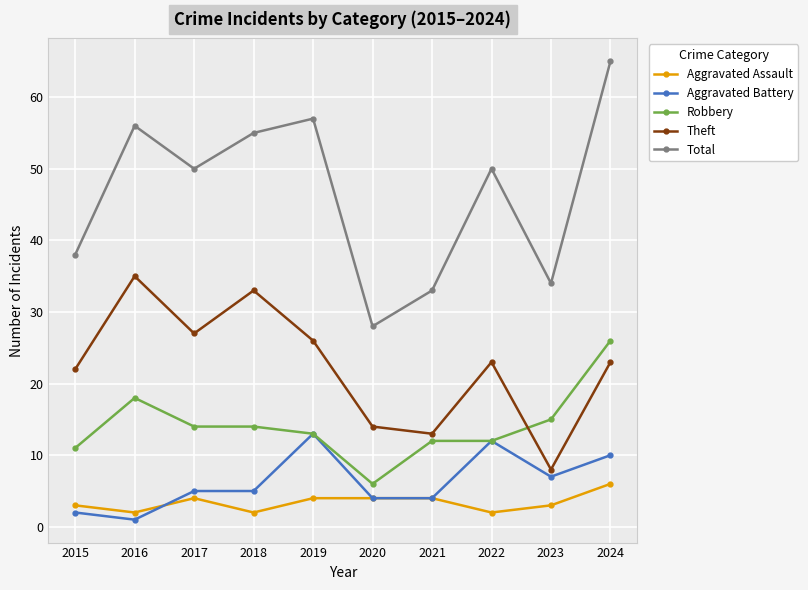

True or false: Aggravated Battery and Theft intersect in this chart.

False